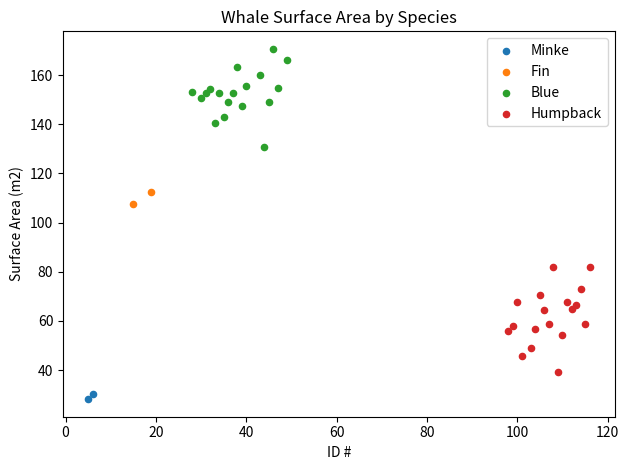

Which series has the largest Y range (max minus min)?

Humpback